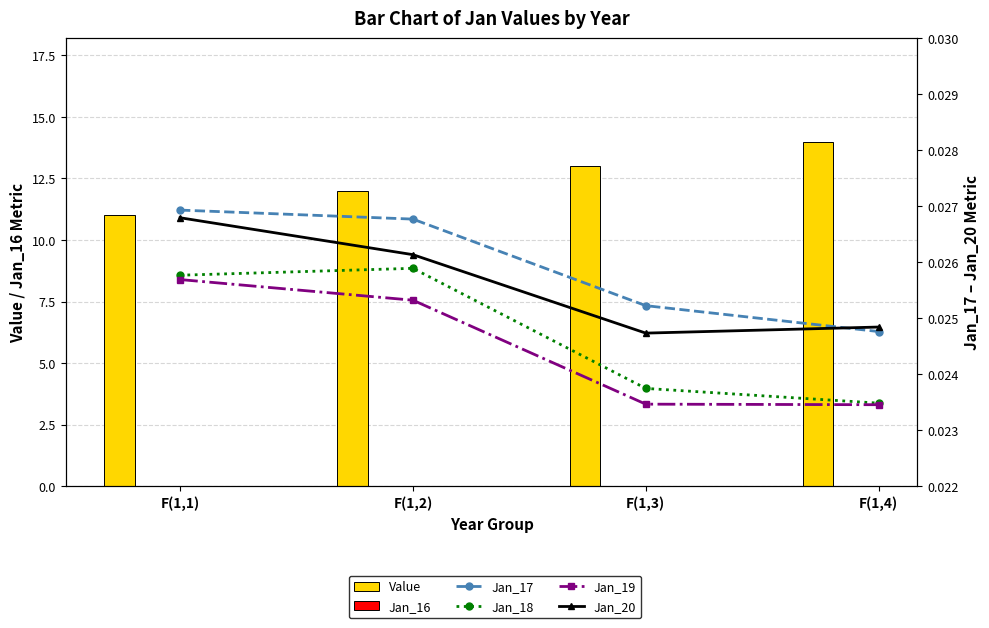

Are the bars horizontal?

No